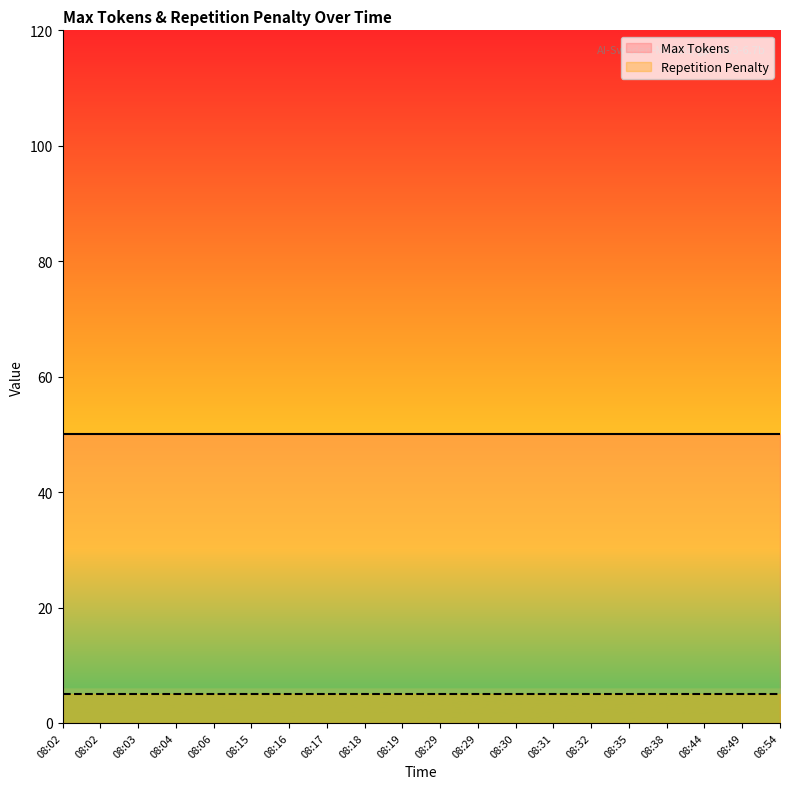

At how many categories does at least one series exceed 42?

20